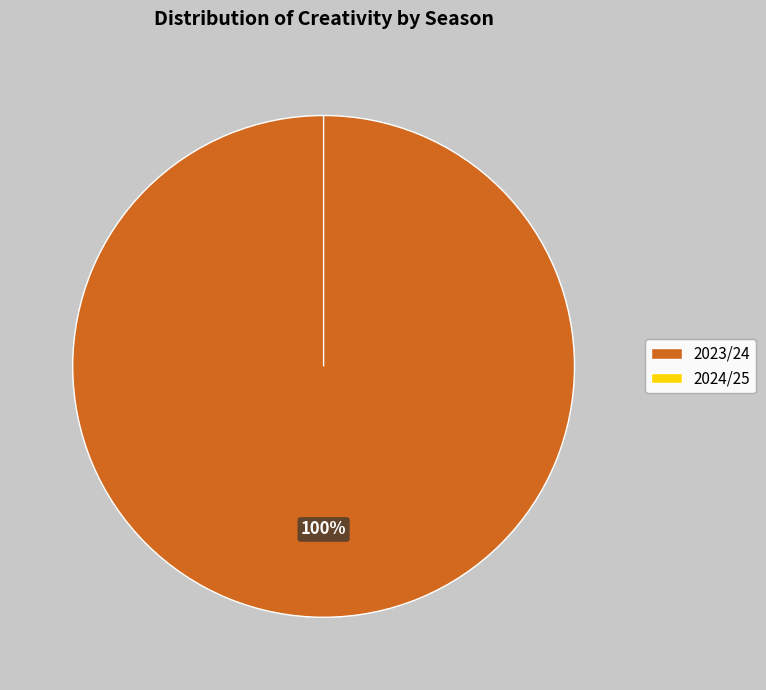

How many segments does this pie chart have?

2